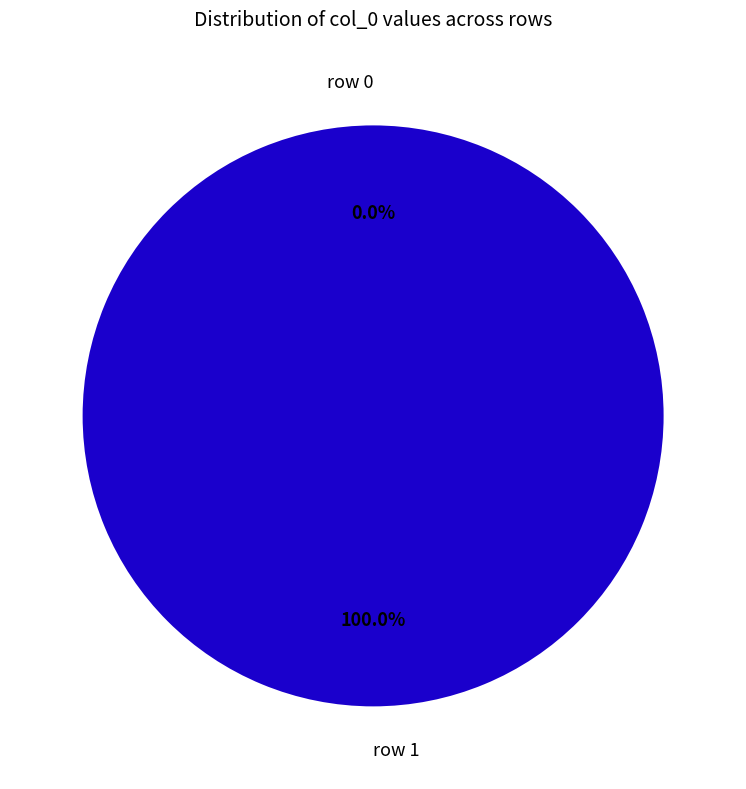

Which slice is the smallest?

row 0